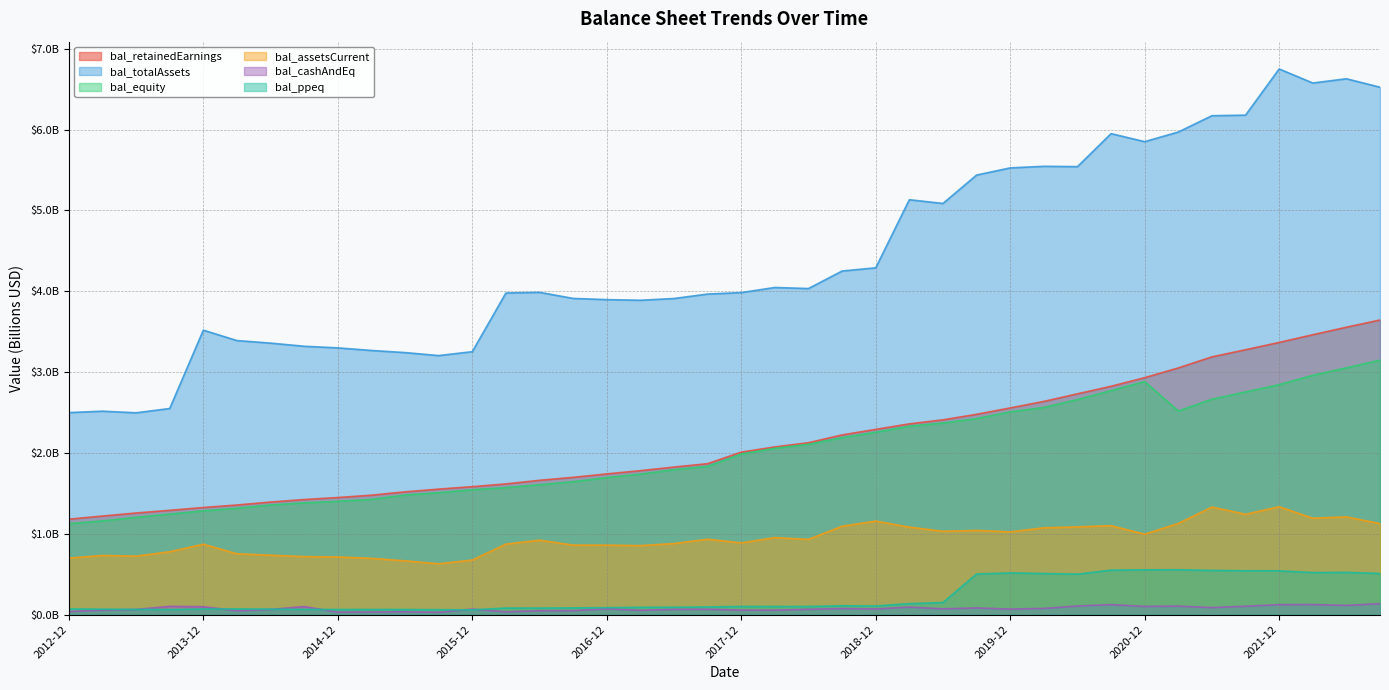

What is the difference between the highest and lowest values at 2016-09?

3.9